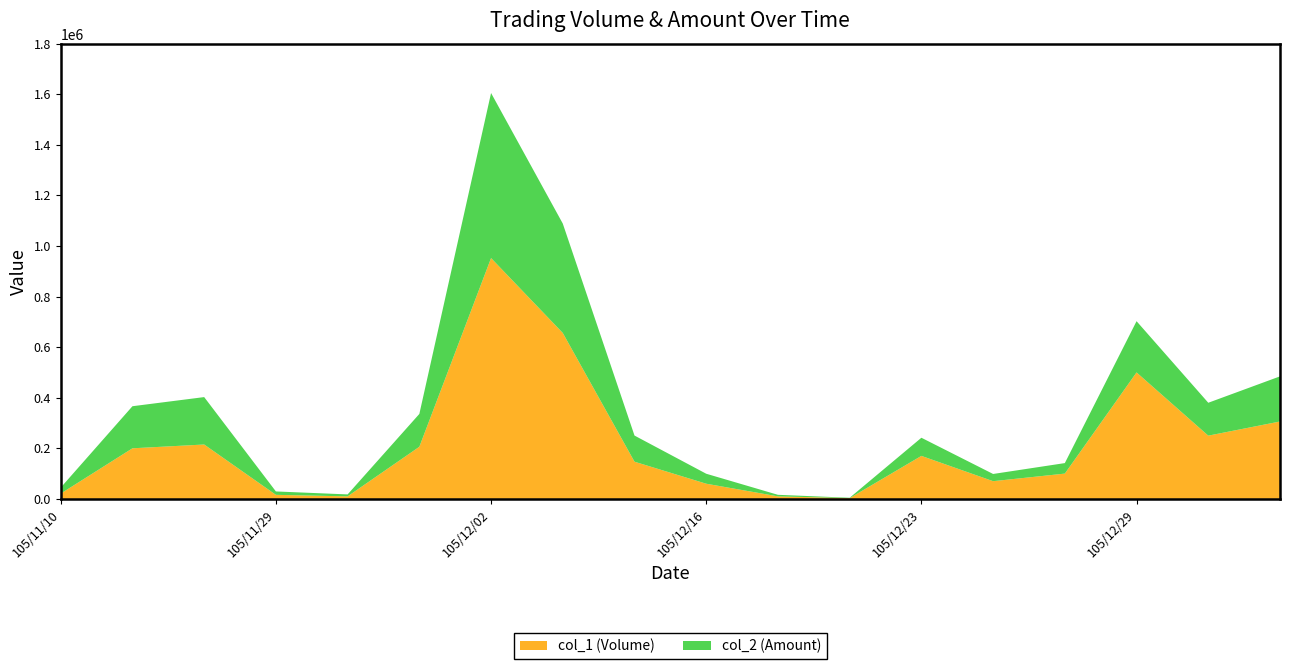

Reading left to right, transcribe all the data shown in this chart.

col_1 (Volume): 105/11/10=21000	105/11/25=200000	105/11/28=215000	105/11/29=16000	105/11/30=10000	105/12/01=206000	105/12/02=952000	105/12/05=656000	105/12/06=147000	105/12/16=60000	105/12/19=10000	105/12/21=3000	105/12/23=170000	105/12/26=70000	105/12/28=100000	105/12/29=500000	106/01/03=250000	106/01/04=306000
col_2 (Amount): 105/11/10=23730	105/11/25=166340	105/11/28=187430	105/11/29=13420	105/11/30=7700	105/12/01=129820	105/12/02=652490	105/12/05=432330	105/12/06=103320	105/12/16=39400	105/12/19=6100	105/12/21=1470	105/12/23=71700	105/12/26=28500	105/12/28=41500	105/12/29=202500	106/01/03=130000	106/01/04=178340